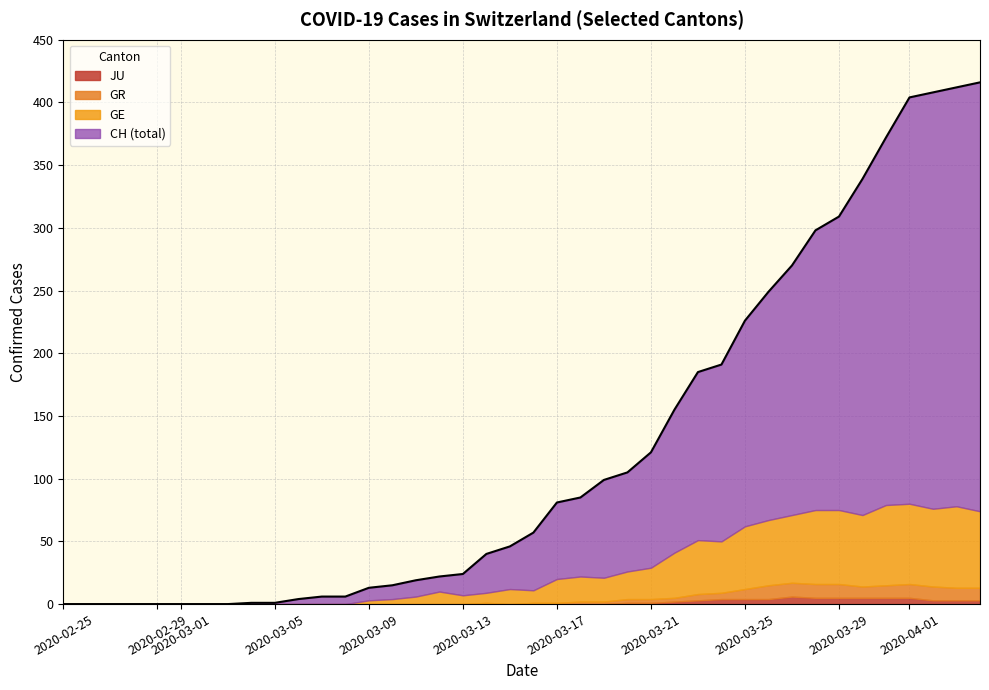

What is the highest value of the JU series?

6